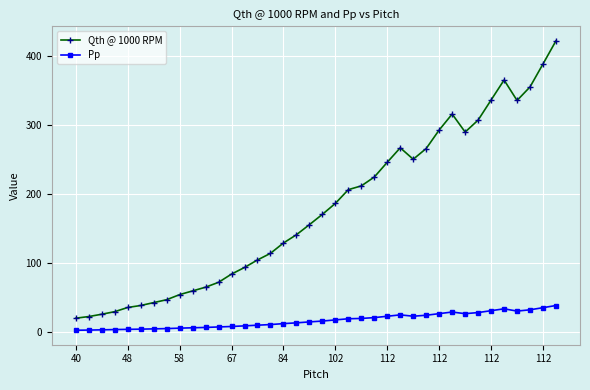

How many values in the Qth @ 1000 RPM series exceed 170?

19